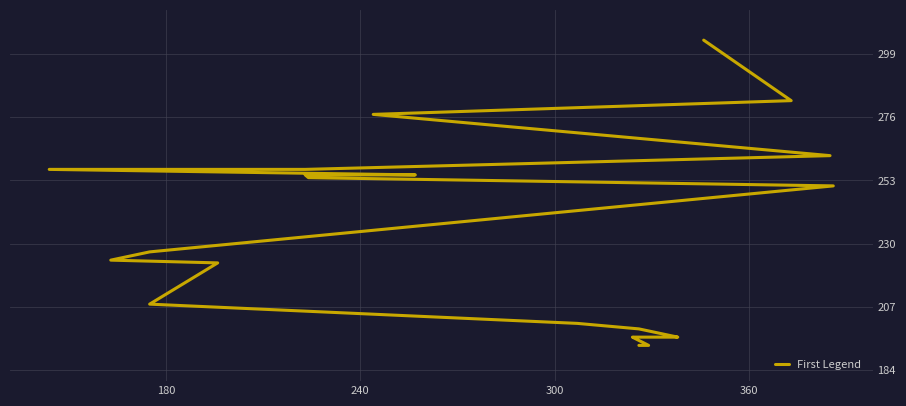

What is the maximum value shown in the chart?

304